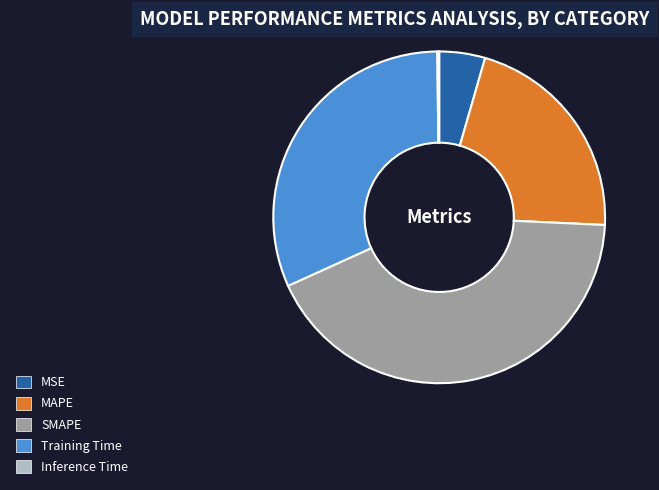

Which has a higher value, MAPE or SMAPE?

SMAPE